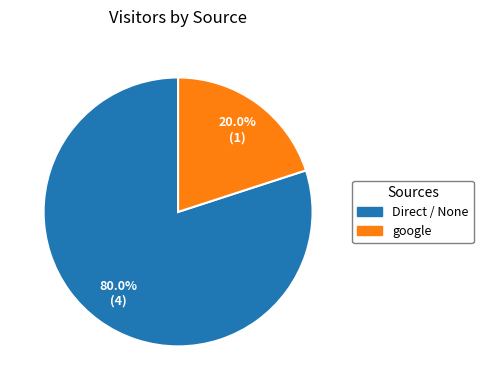

Which slice is the smallest?

google